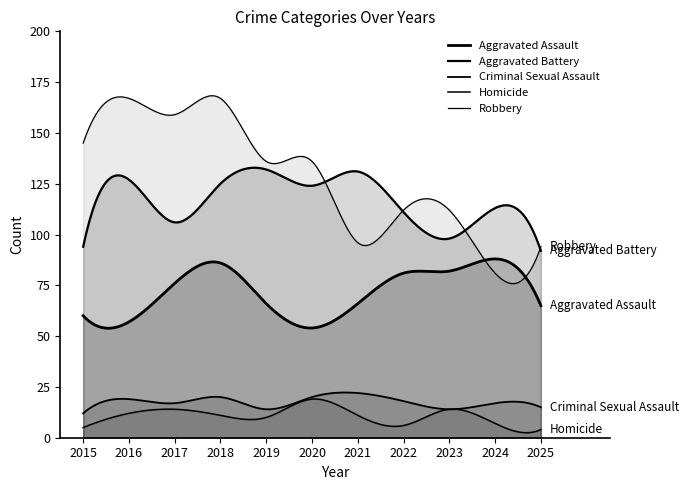

Is it true that Homicide equals 6 at 2025?

False